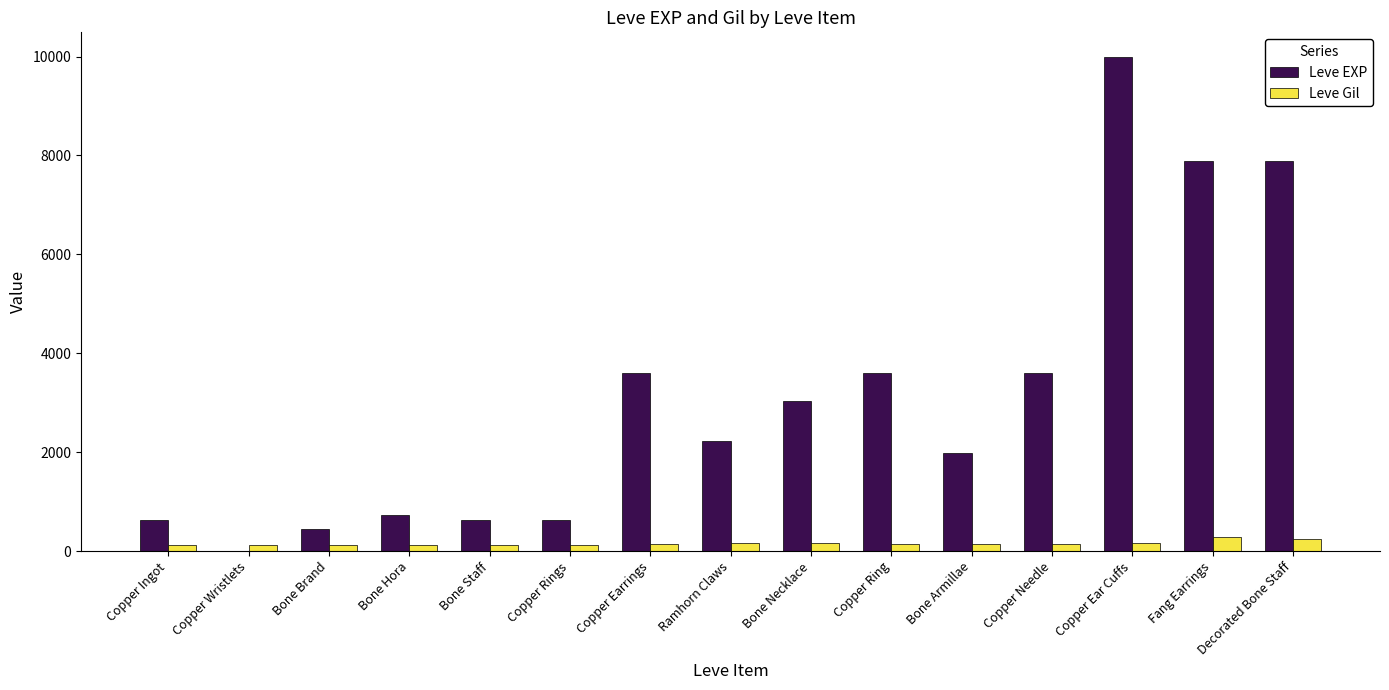

True or false: Leve EXP has a value of 3600 at Copper Earrings.

True